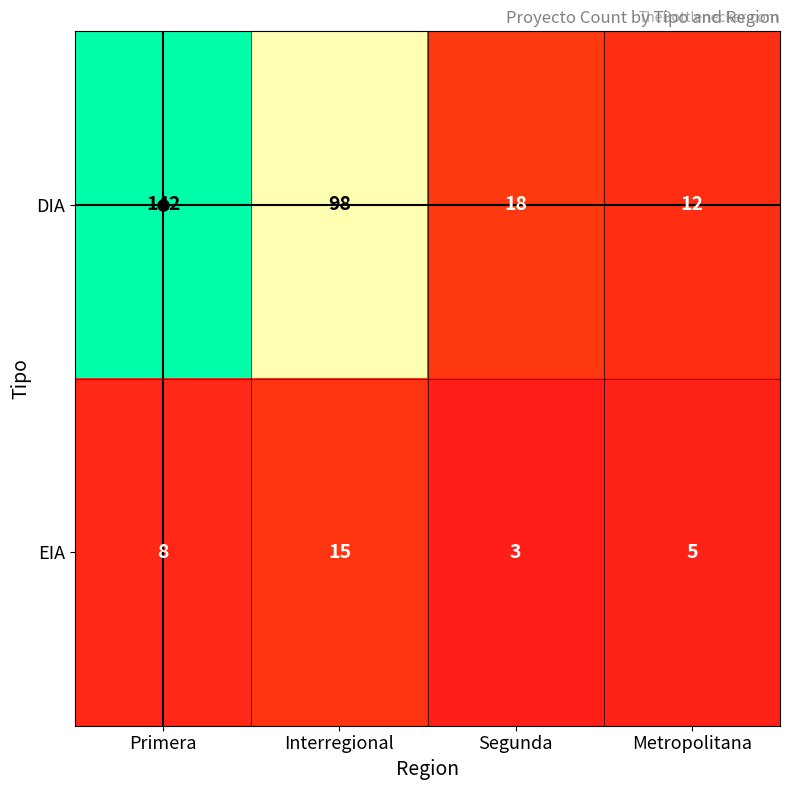

True or false: DIA has a value of 142 at Primera.

True